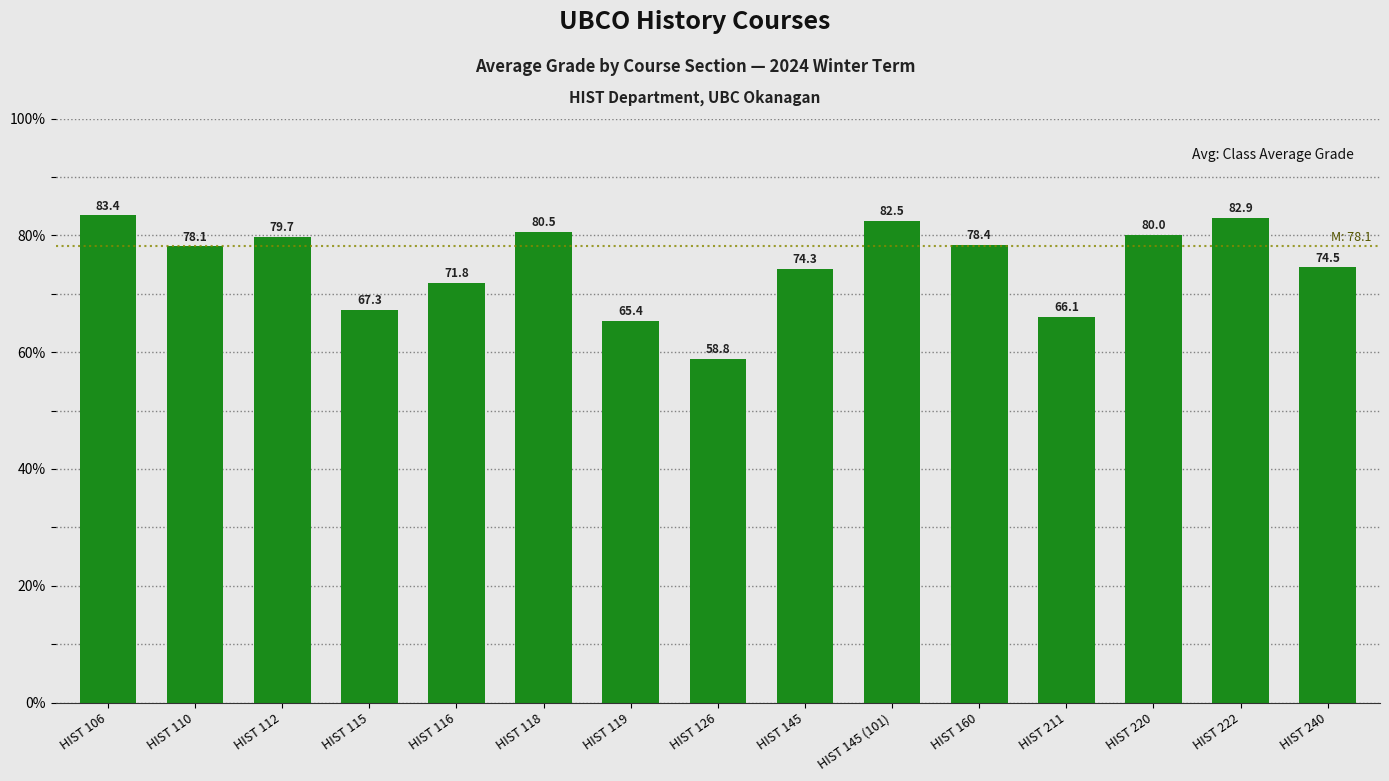

Rank the categories by value from lowest to highest.

HIST 126, HIST 119, HIST 211, HIST 115, HIST 116, HIST 145, HIST 240, HIST 110, HIST 160, HIST 112, HIST 220, HIST 118, HIST 145 (101), HIST 222, HIST 106